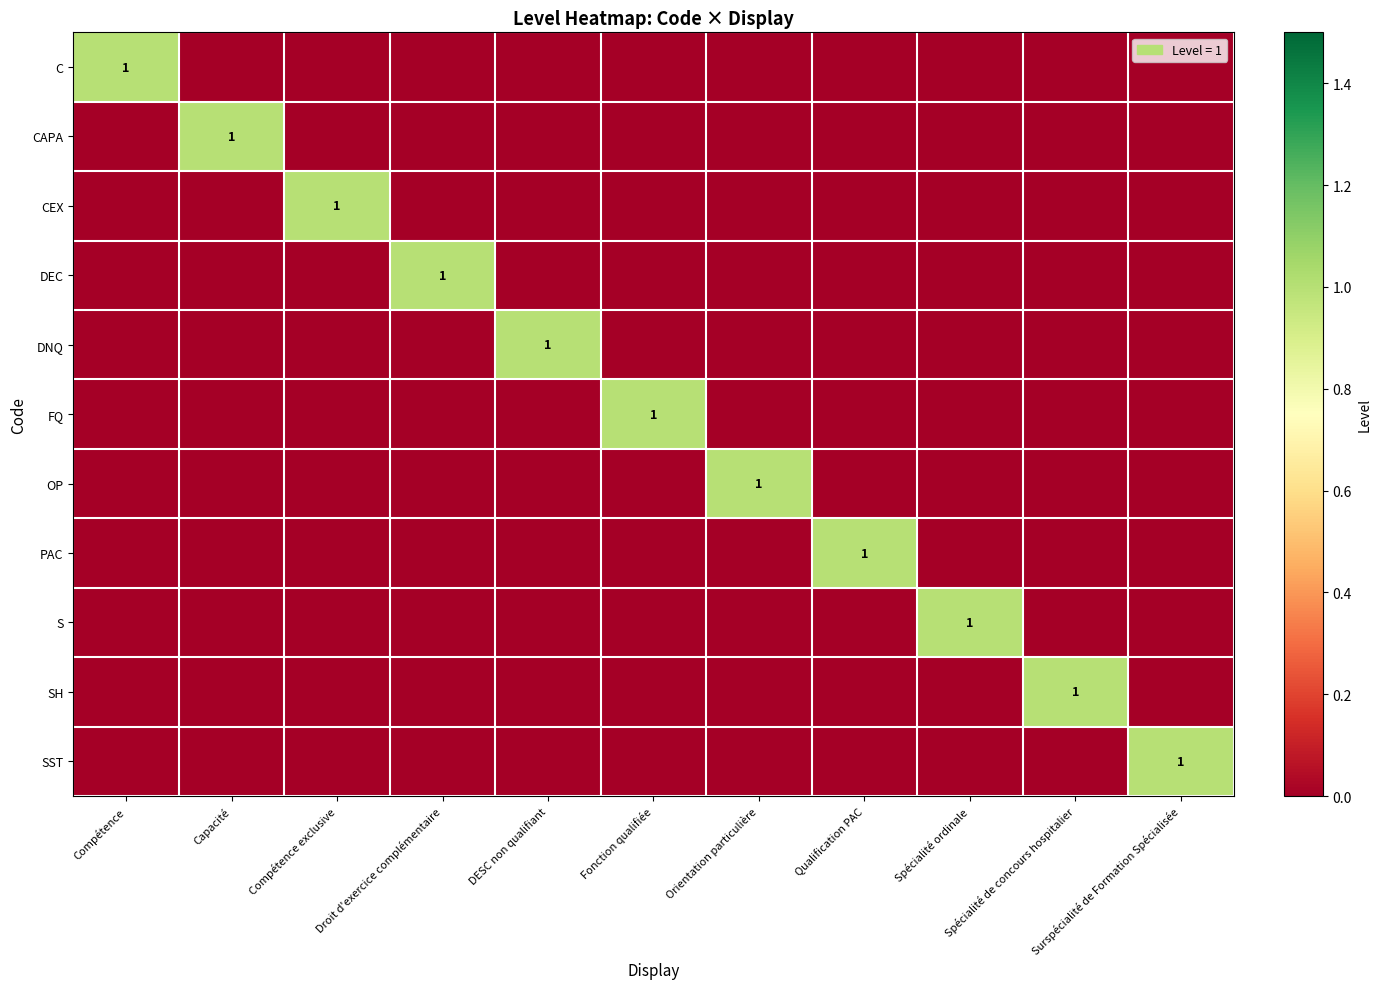

Which label corresponds to the largest value in the chart?

Compétence